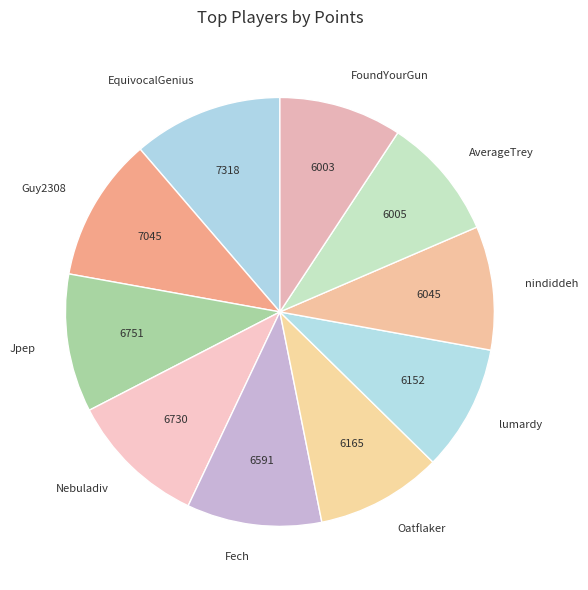

Is lumardy the majority of the pie?

No